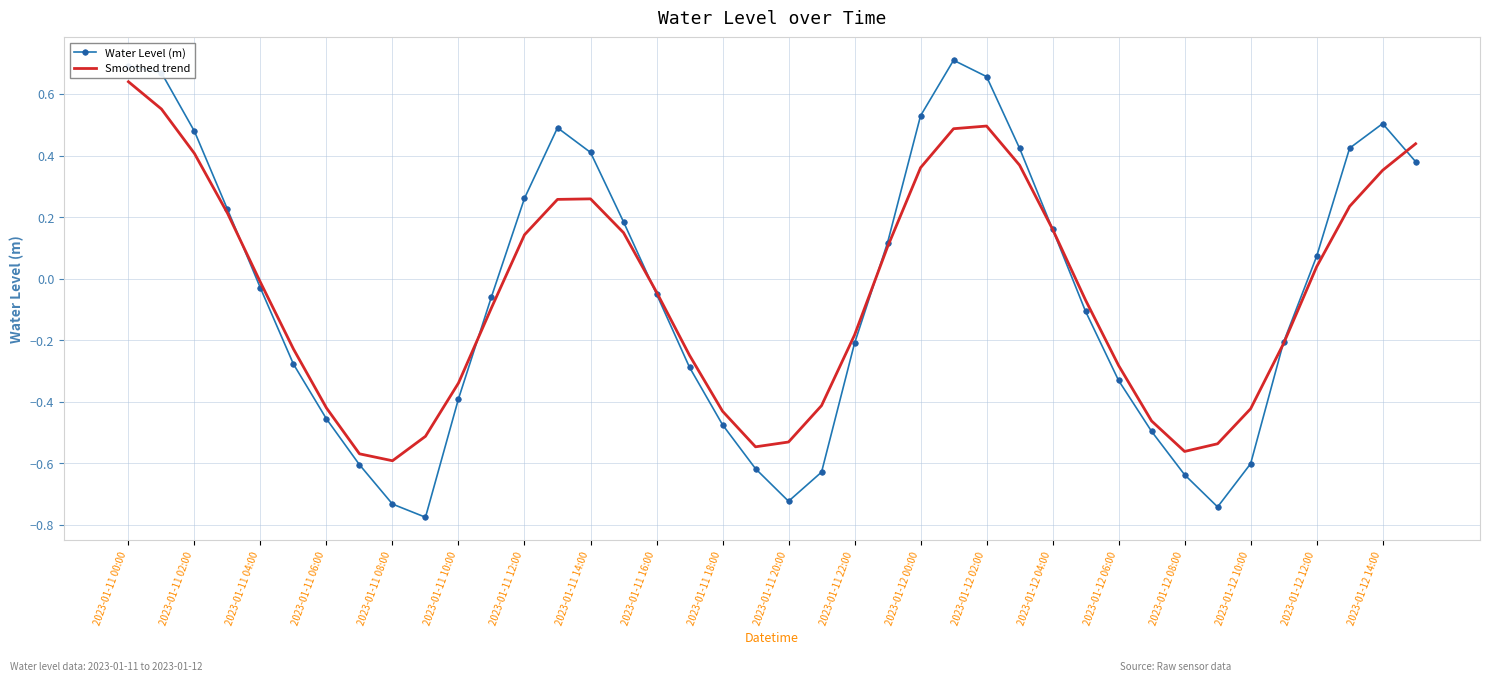

List the series in order of their peak value, lowest first.

Smoothed trend, Water Level (m)